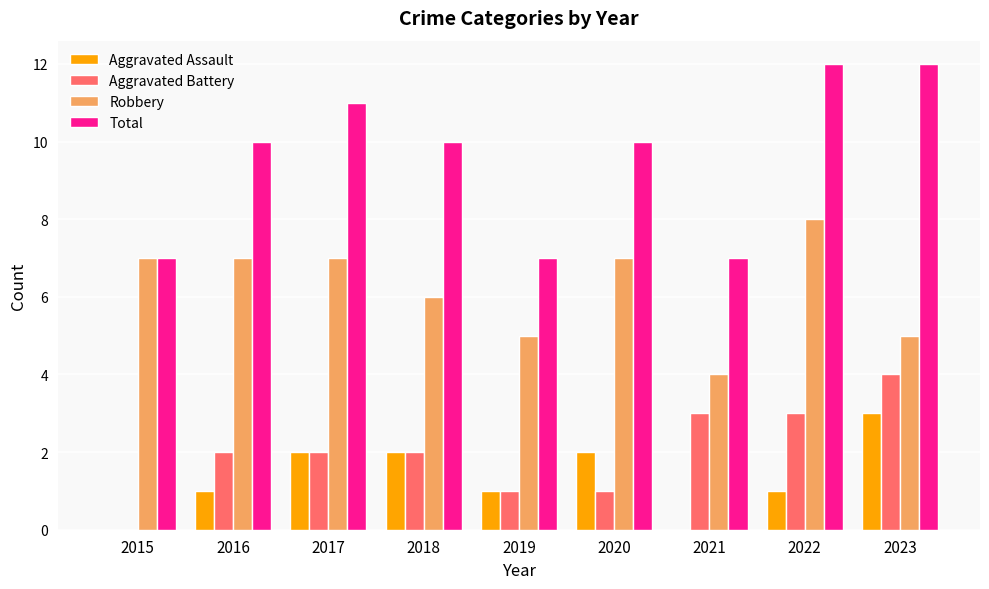

What is the spread (max minus min) of values at 2022?

11